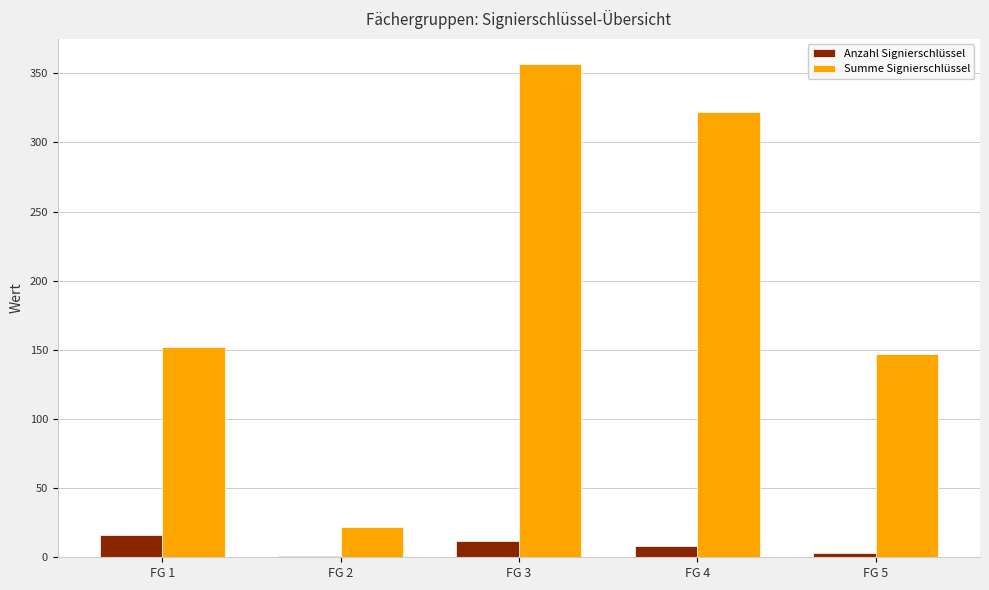

True or false: Summe Signierschlüssel has a value of 196 at FG 3.

False